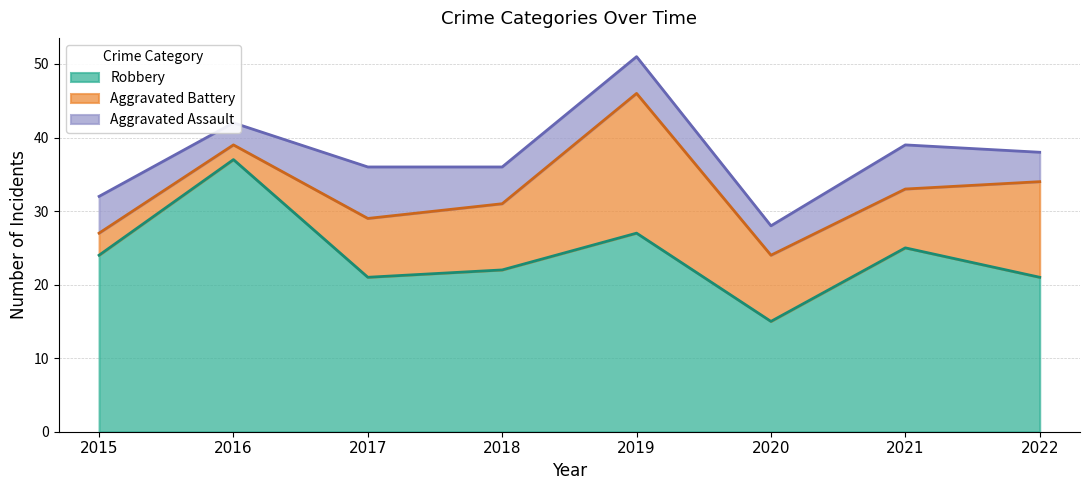

At how many categories does at least one series exceed 21?

5